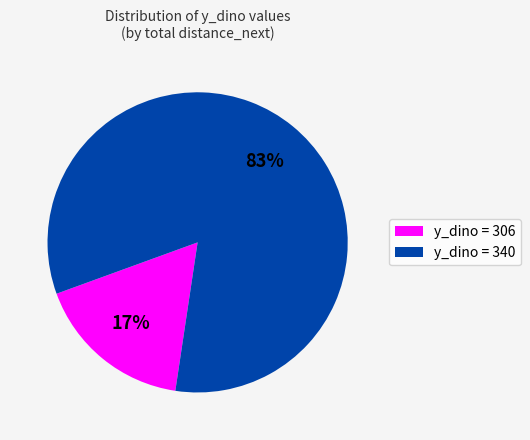

To the nearest percent, what is the average slice percentage?

50%